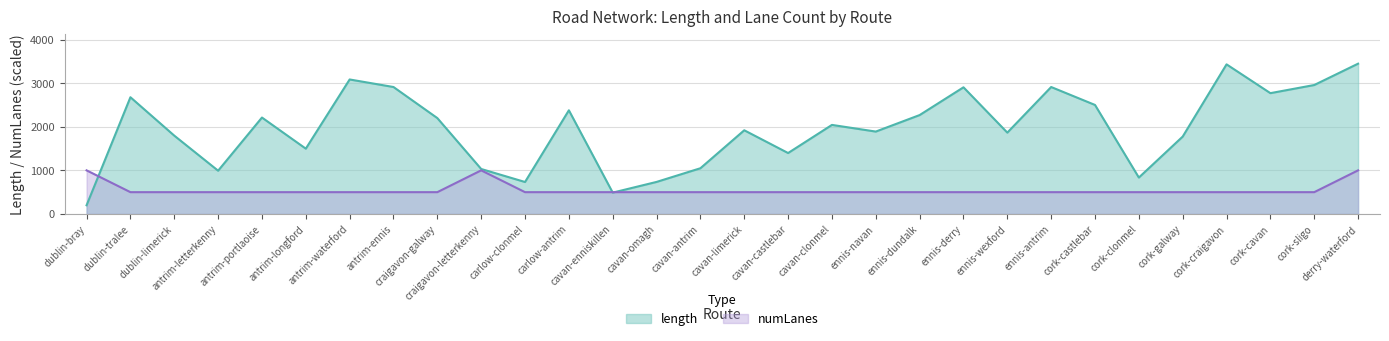

True or false: numLanes has more than 0 interior local peaks.

True